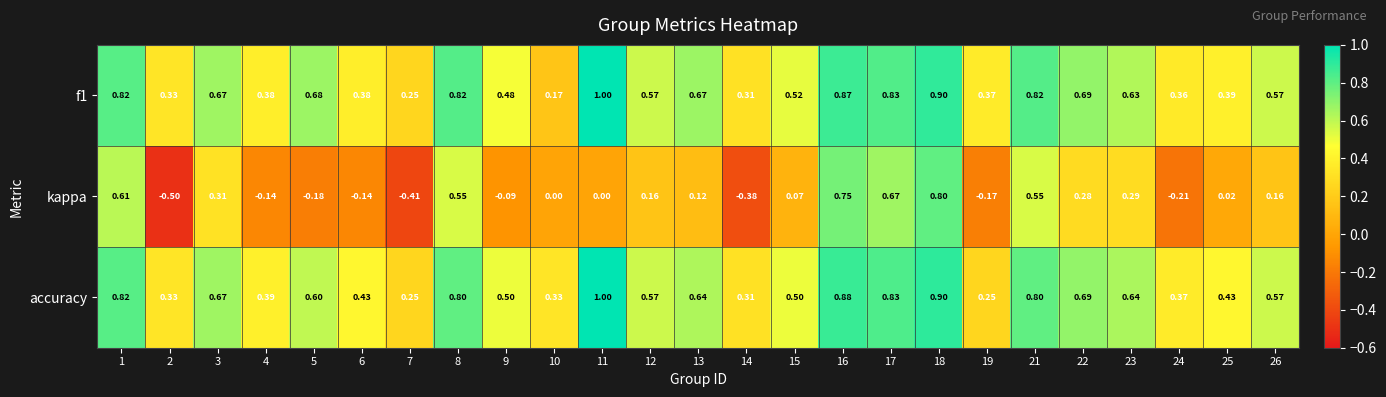

Is the value of accuracy at 24 greater than the value of kappa at 4?

Yes